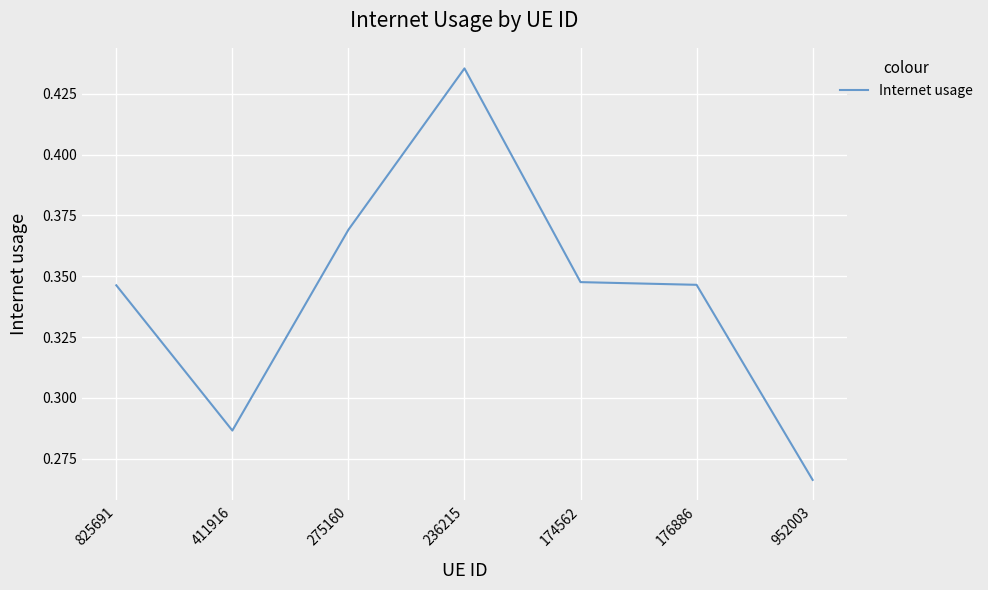

True or false: there are more than 0 points higher than both neighbors.

True